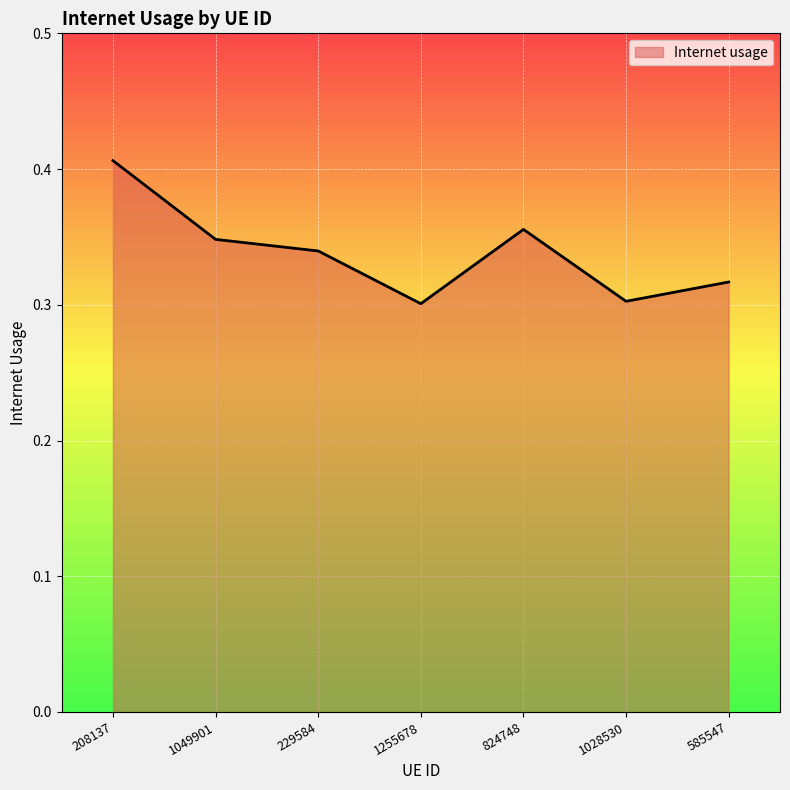

Where is the first local maximum?

824748